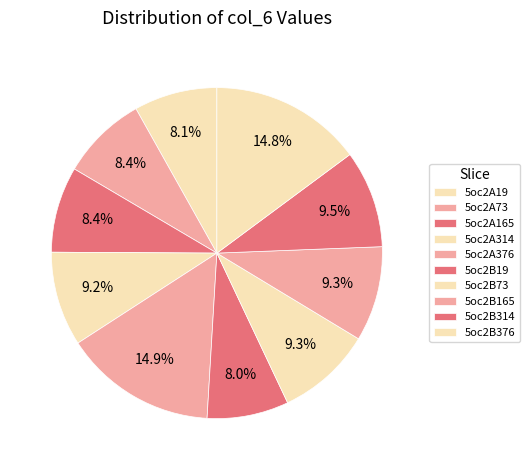

Combined, do 5oc2B19 and 5oc2B314 account for over 50%?

No